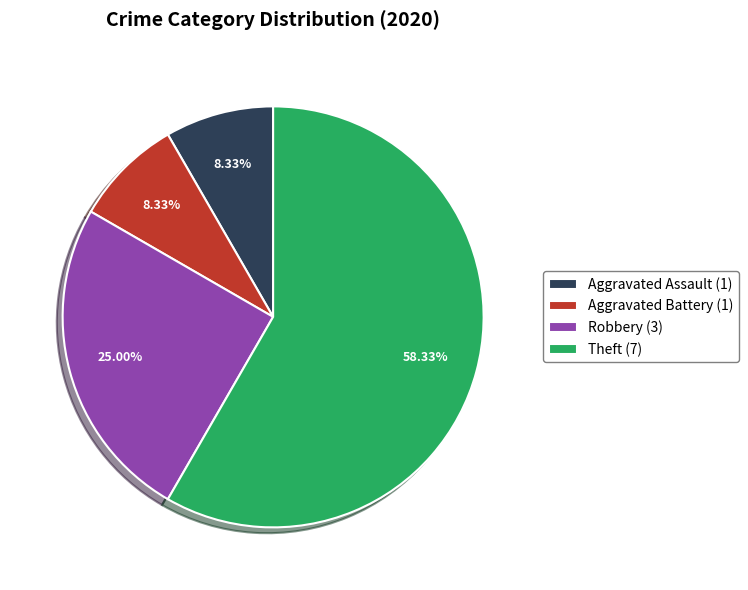

Which slice represents more than half of the pie?

Theft